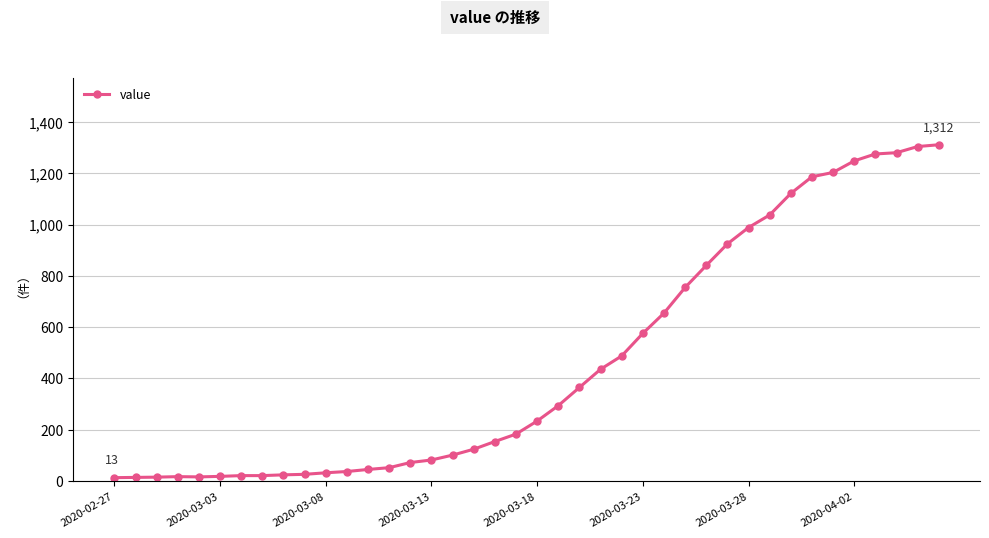

What is the value of the 39th point from the left?

1305